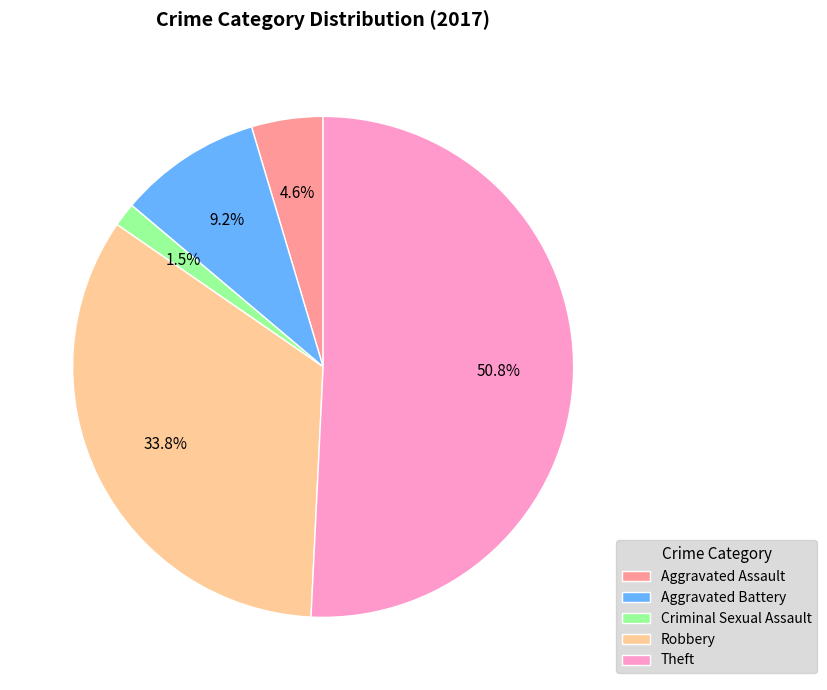

To the nearest percent, what percentage of the pie is Aggravated Battery?

9%